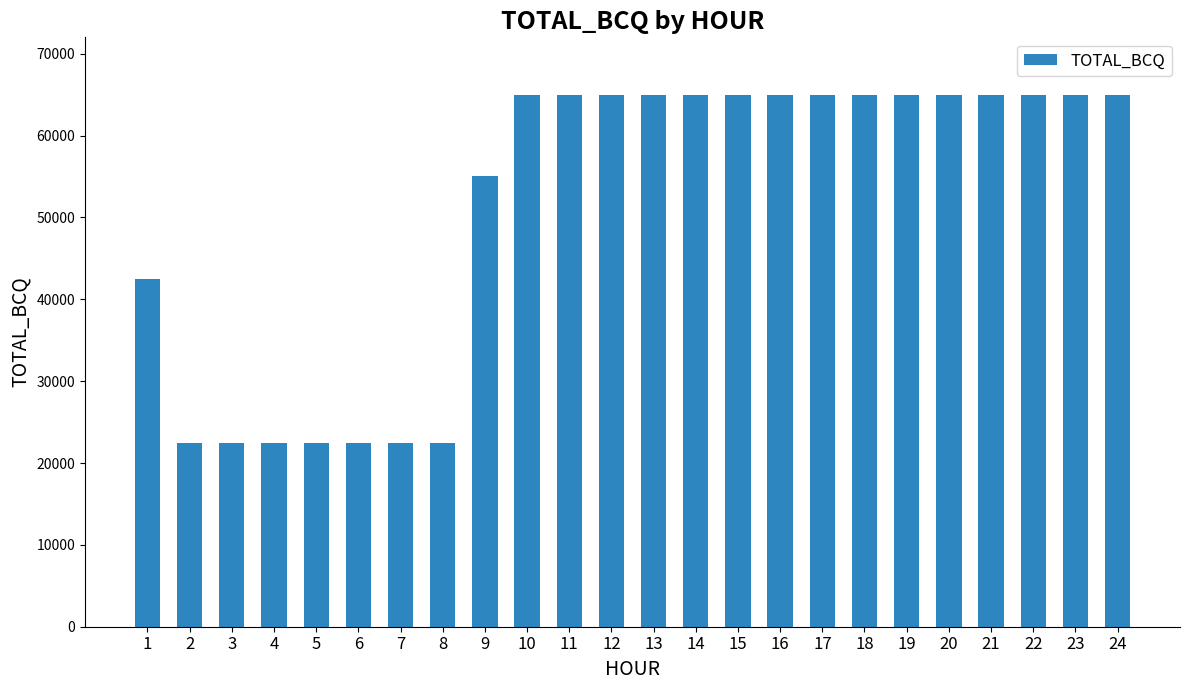

Reading right to left, transcribe all the data shown in this chart.

24=65000	23=65000	22=65000	21=65000	20=65000	19=65000	18=65000	17=65000	16=65000	15=65000	14=65000	13=65000	12=65000	11=65000	10=65000	9=55000	8=22500	7=22500	6=22500	5=22500	4=22500	3=22500	2=22500	1=42500